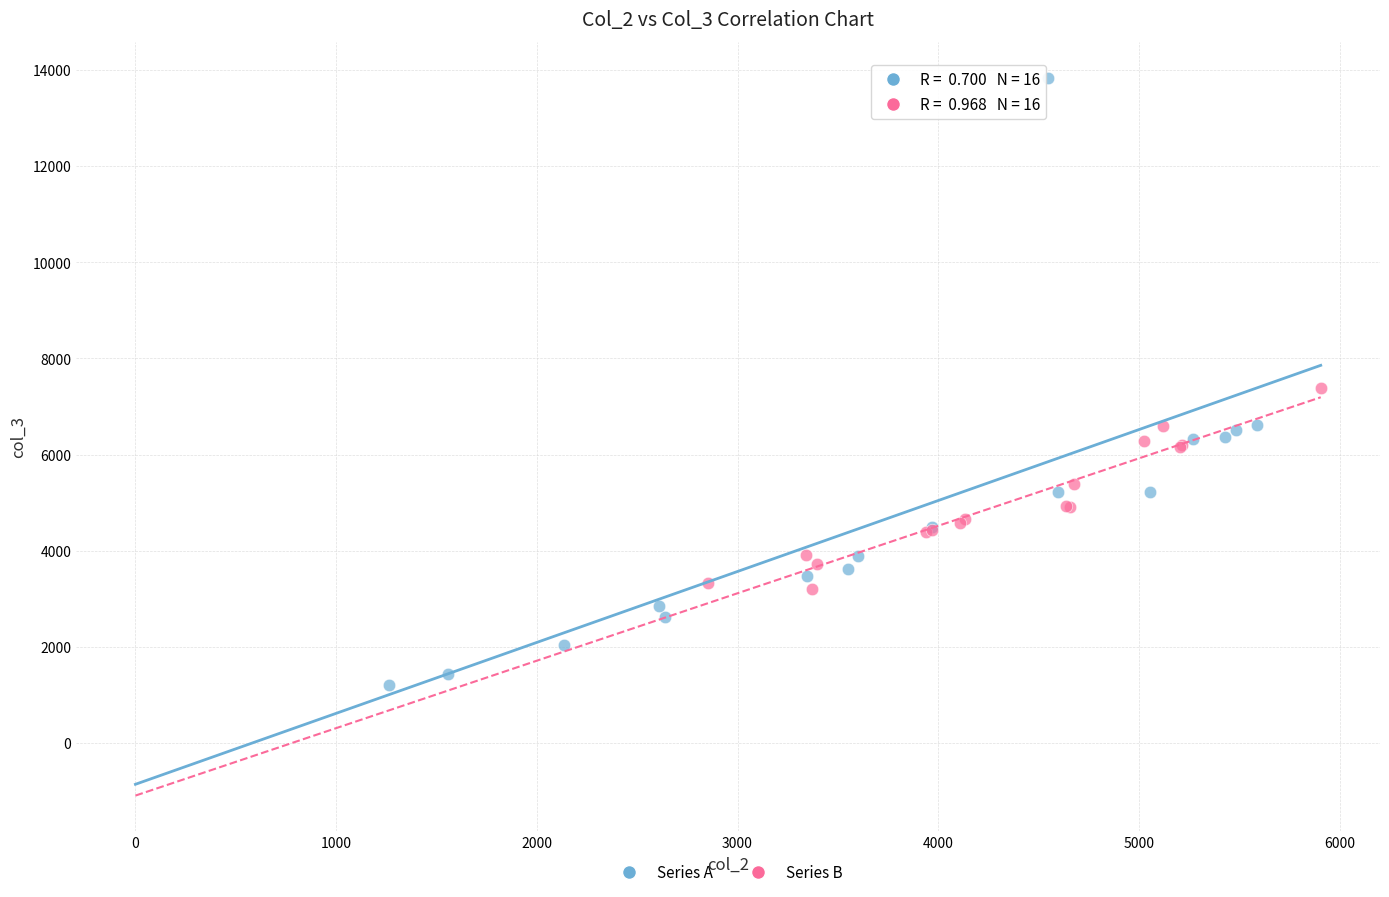

Which series reaches the maximum Y coordinate?

Series A